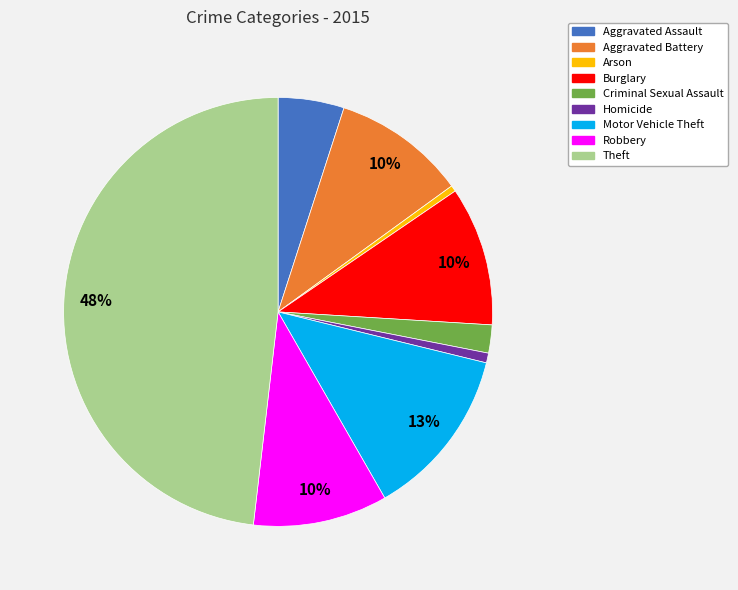

To the nearest percent, what is the average slice percentage?

11%